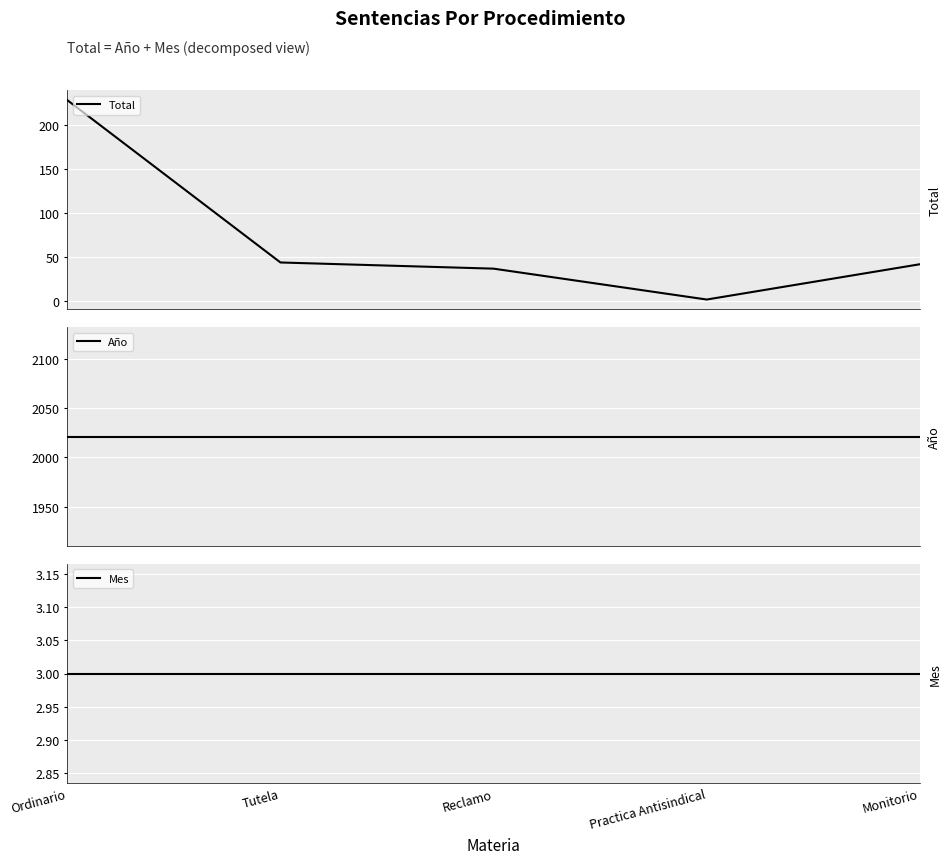

What is the greatest value displayed?

2021